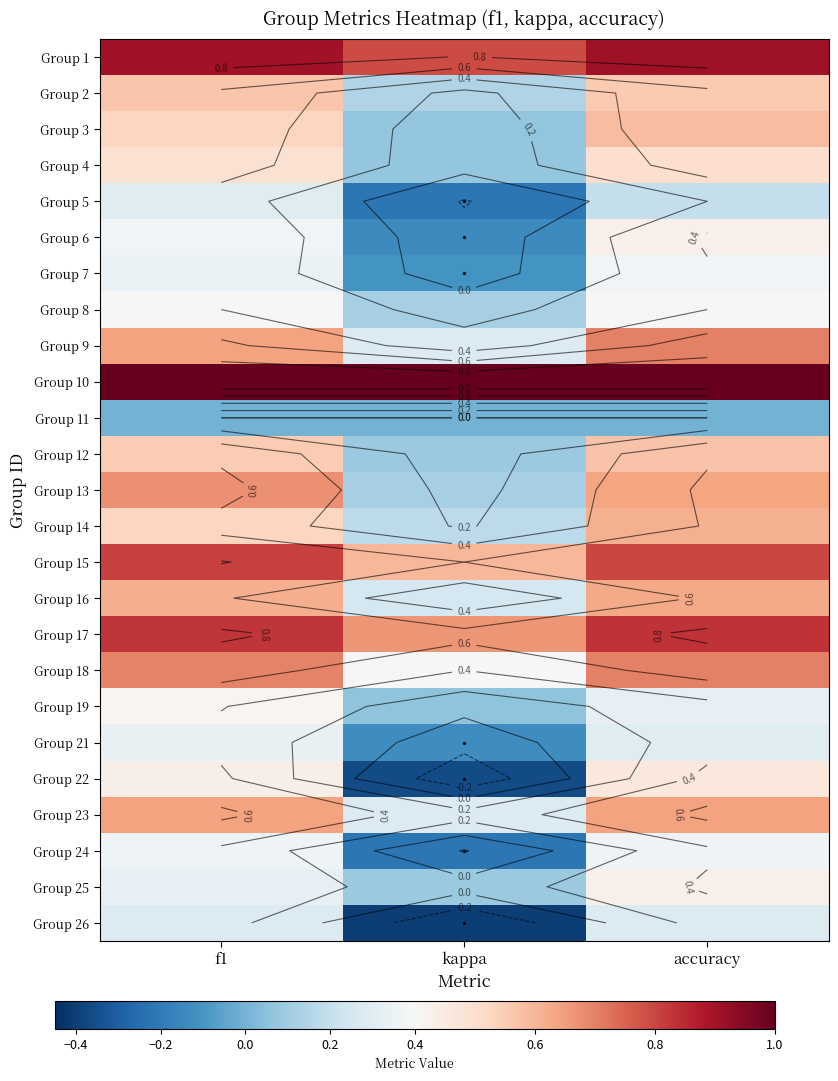

What is the minimum value shown in the chart?

-0.4